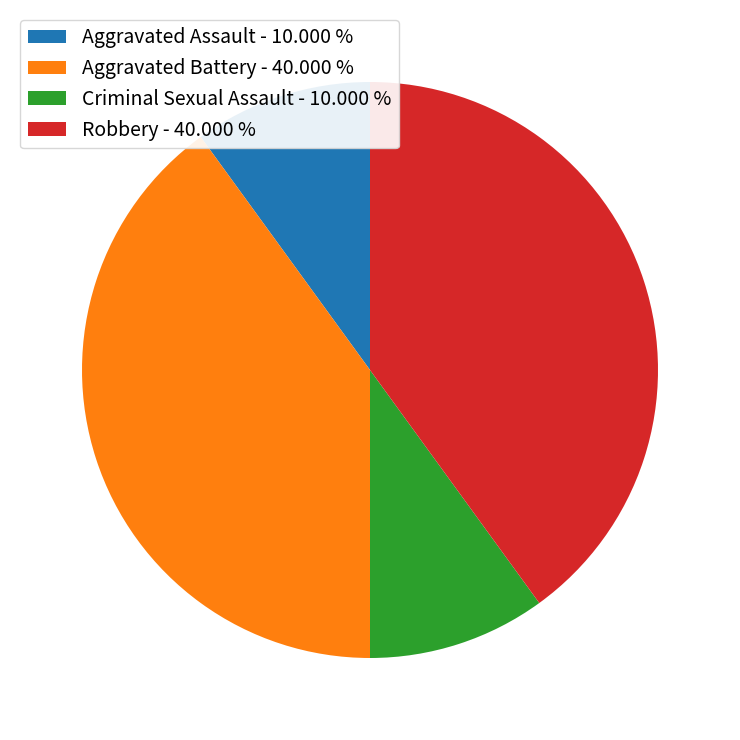

What is the ratio of the value at Robbery - 40.000 % to the value at Criminal Sexual Assault - 10.000 %?

4.0